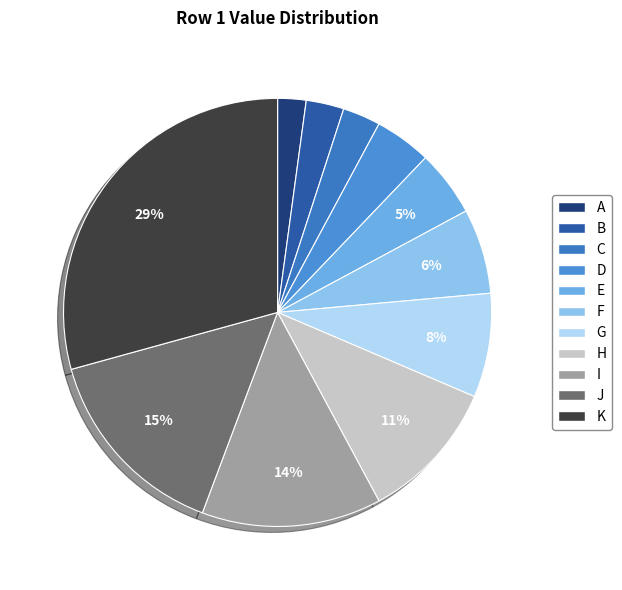

True or false: J accounts for 15% of the total.

True